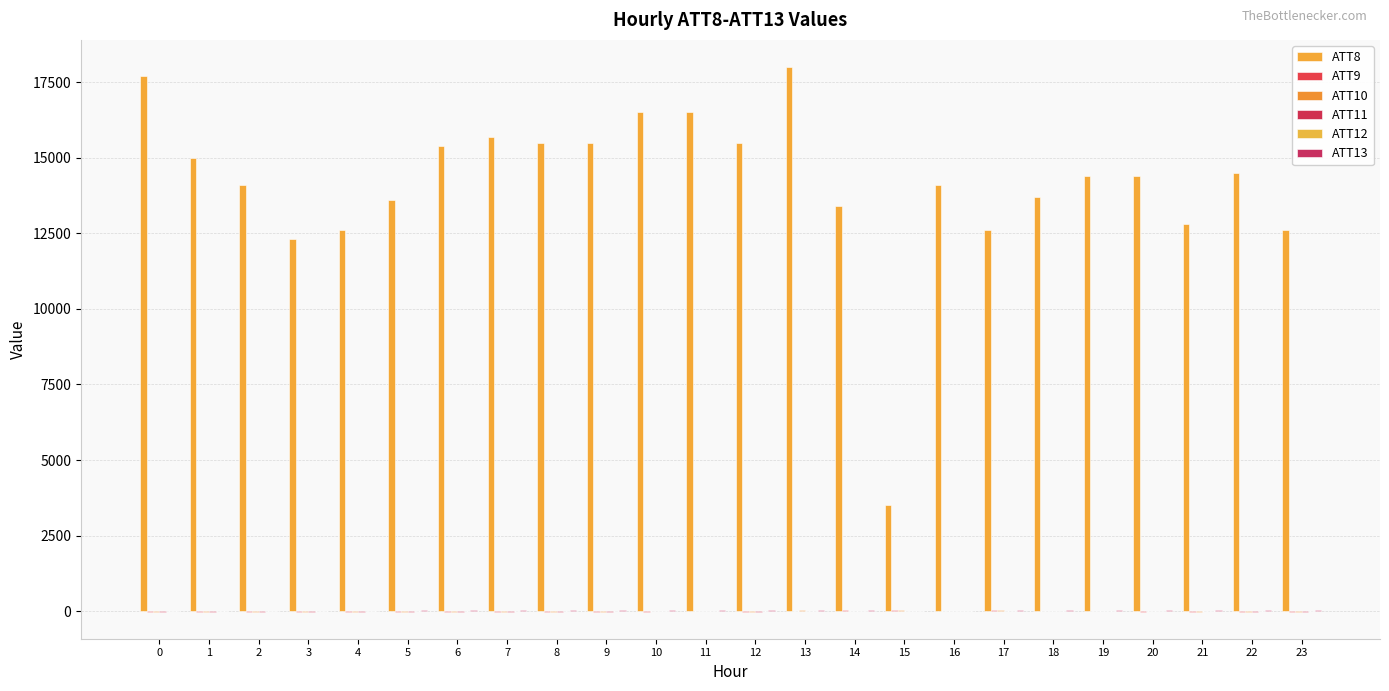

Where is ATT10 nearest to the value 9?

11